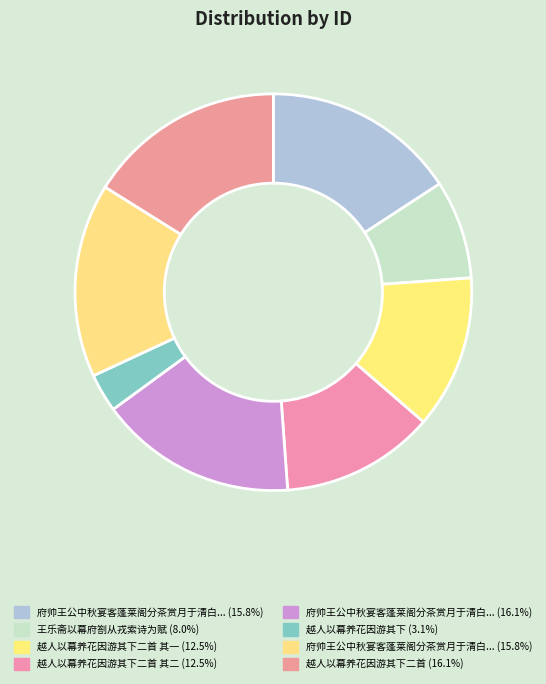

How many segments does this pie chart have?

8